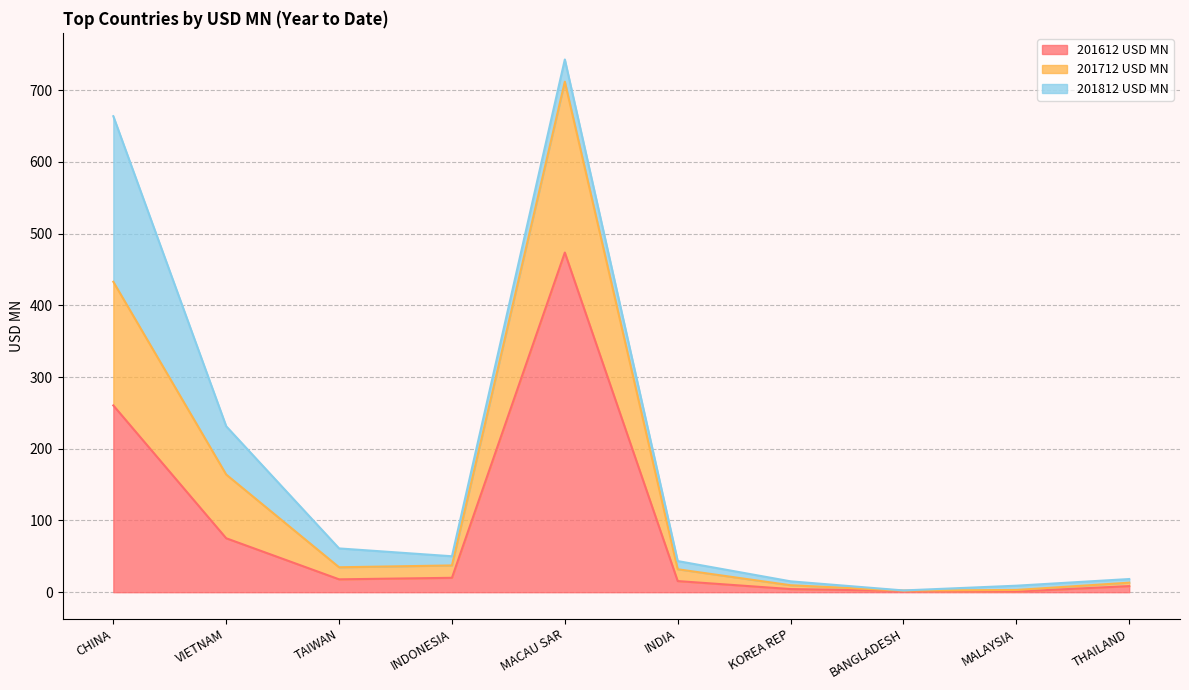

List the labels in order of 201712 USD MN value, smallest first.

BANGLADESH, MALAYSIA, KOREA REP, THAILAND, INDIA, TAIWAN, INDONESIA, VIETNAM, CHINA, MACAU SAR